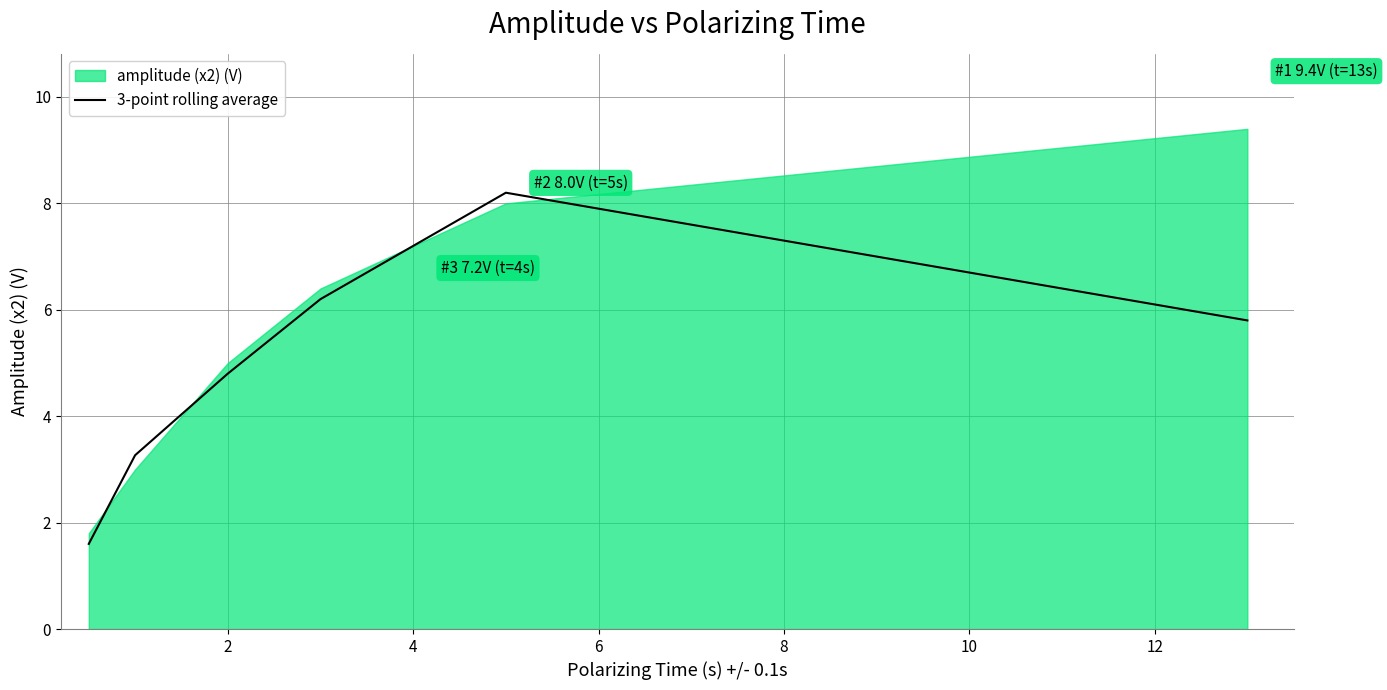

What is the minimum value for 3-point rolling average?

1.6